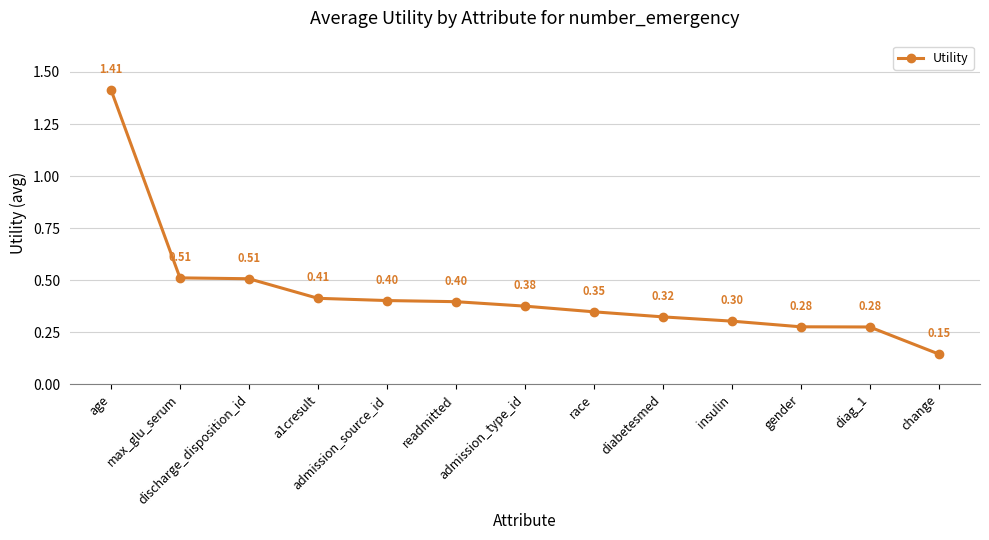

Count the values in the range 0 to 1.

12